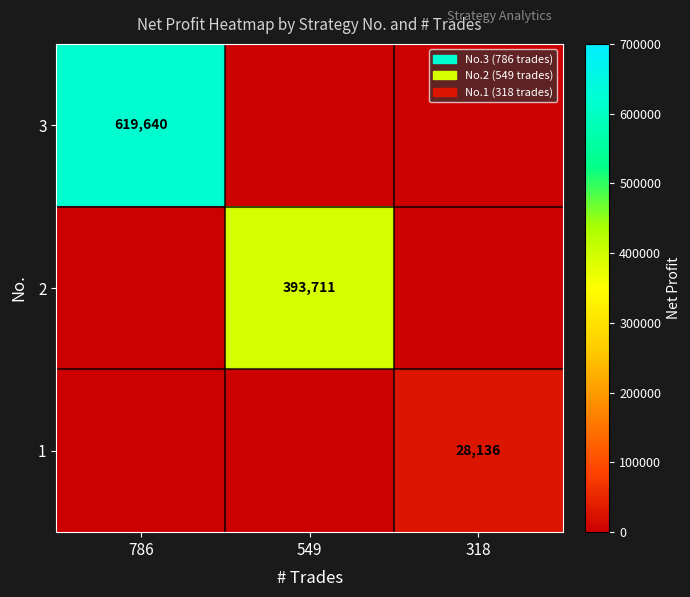

Is it true that 1 equals 28136 at 318?

True